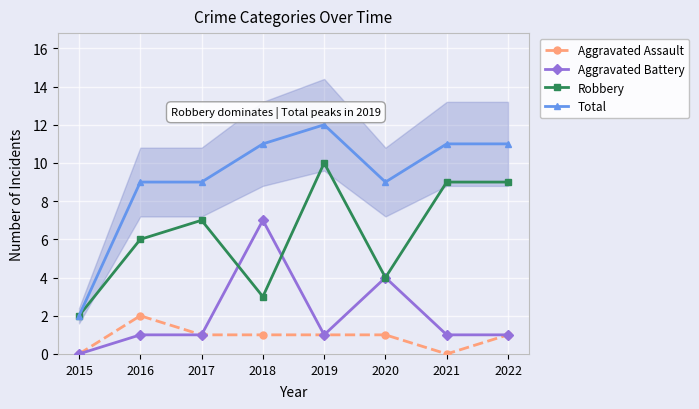

Read the Aggravated Battery value at 2017.

1